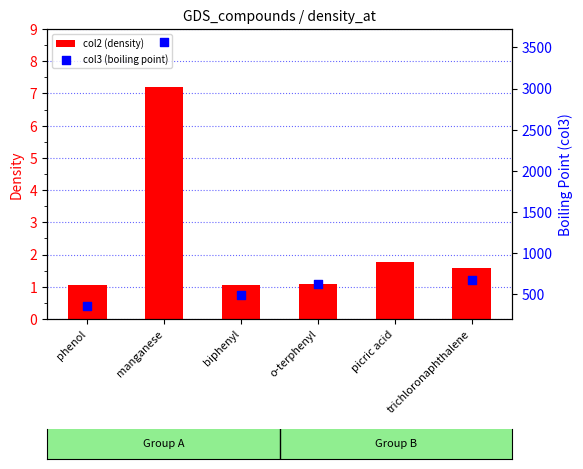

Which series has the largest total across all categories?

col2 (density)